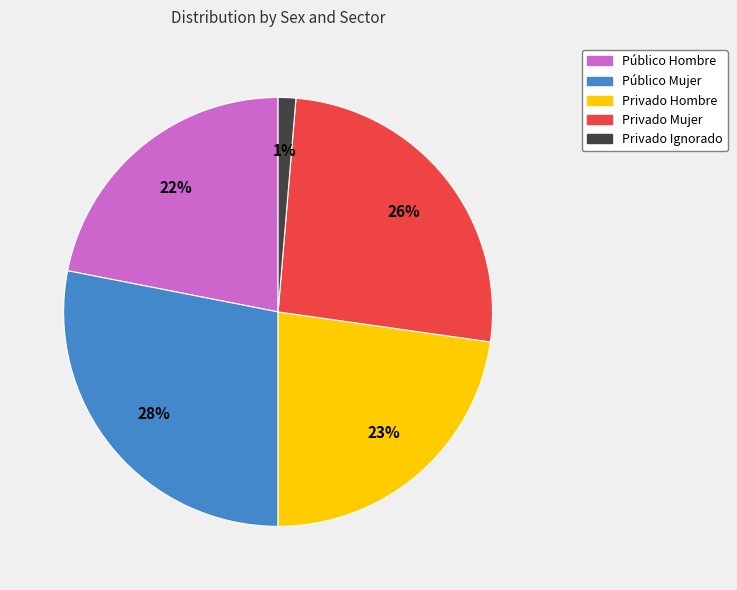

To the nearest percent, what is the combined percentage of Privado Mujer and Público Mujer?

54%